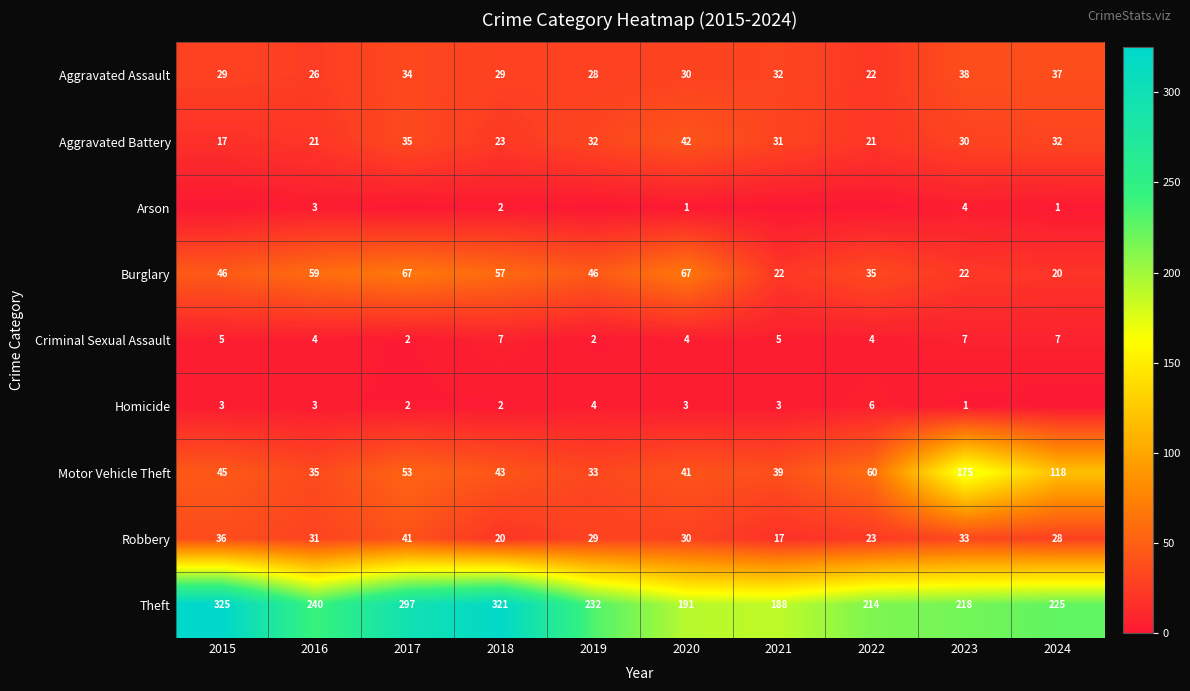

What is the difference between the maximum and minimum values in the Criminal Sexual Assault series?

5